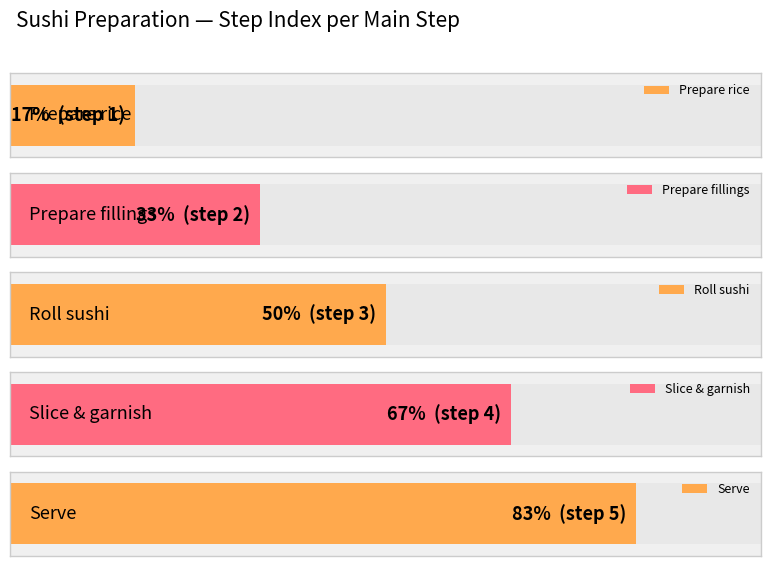

What is the maximum value shown in the chart?

5